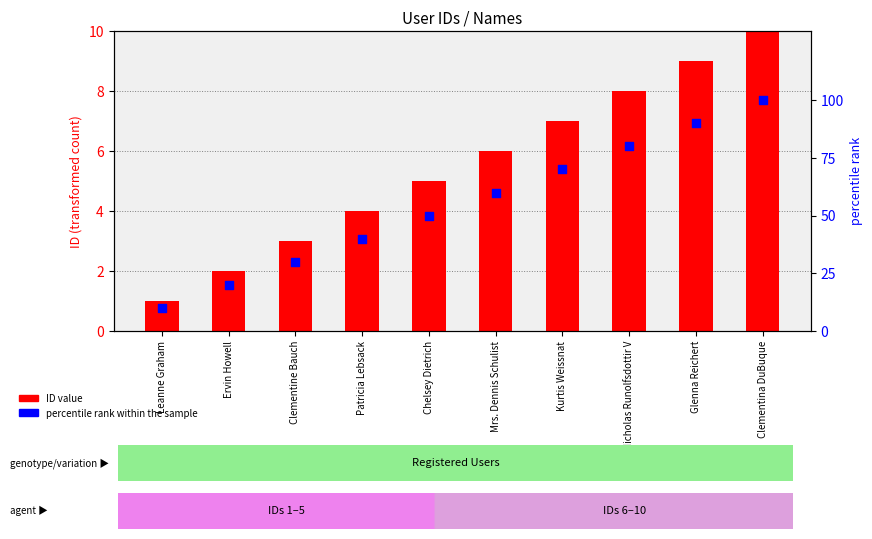

Is the value of ID value at Ervin Howell greater than the value of percentile rank within the sample at Kurtis Weissnat?

No